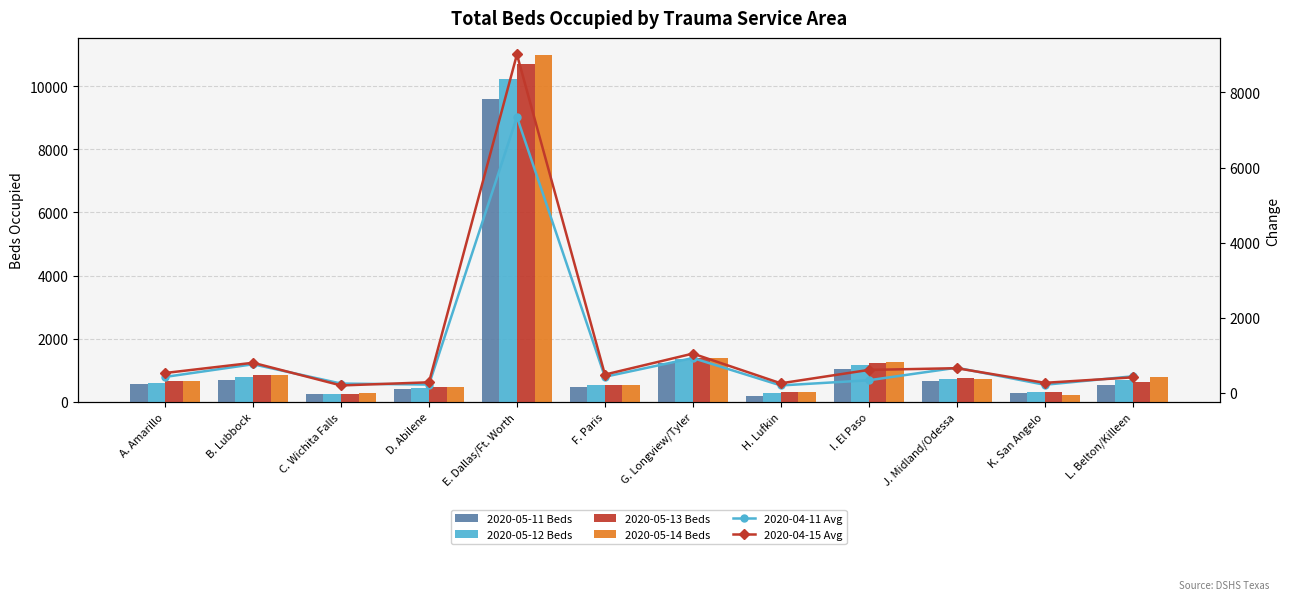

At which label is 2020-05-11 Beds closest to 4897?

G. Longview/Tyler